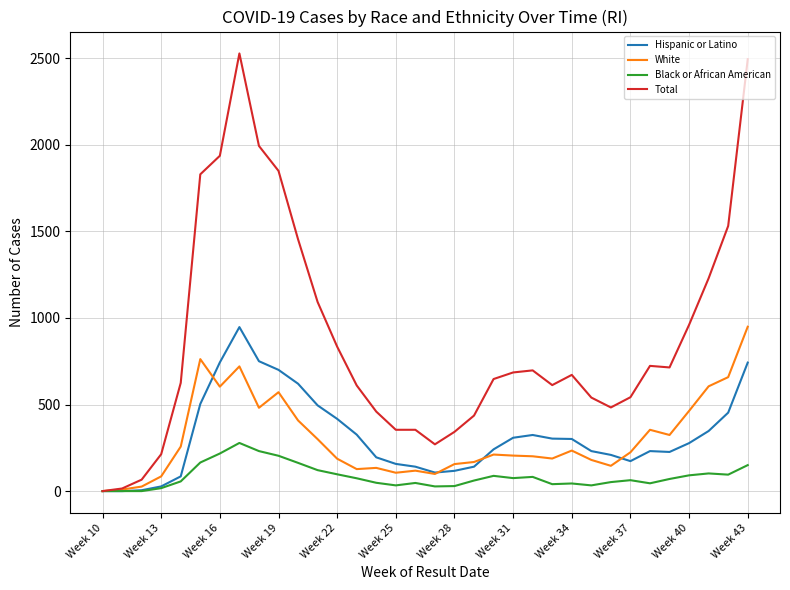

What is the highest value of the Black or African American series?

278